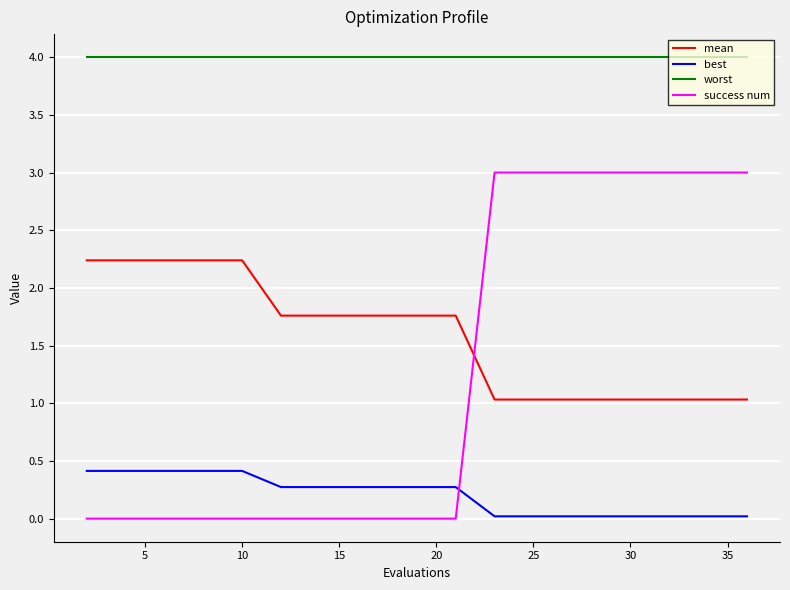

True or false: worst and success num intersect in this chart.

False